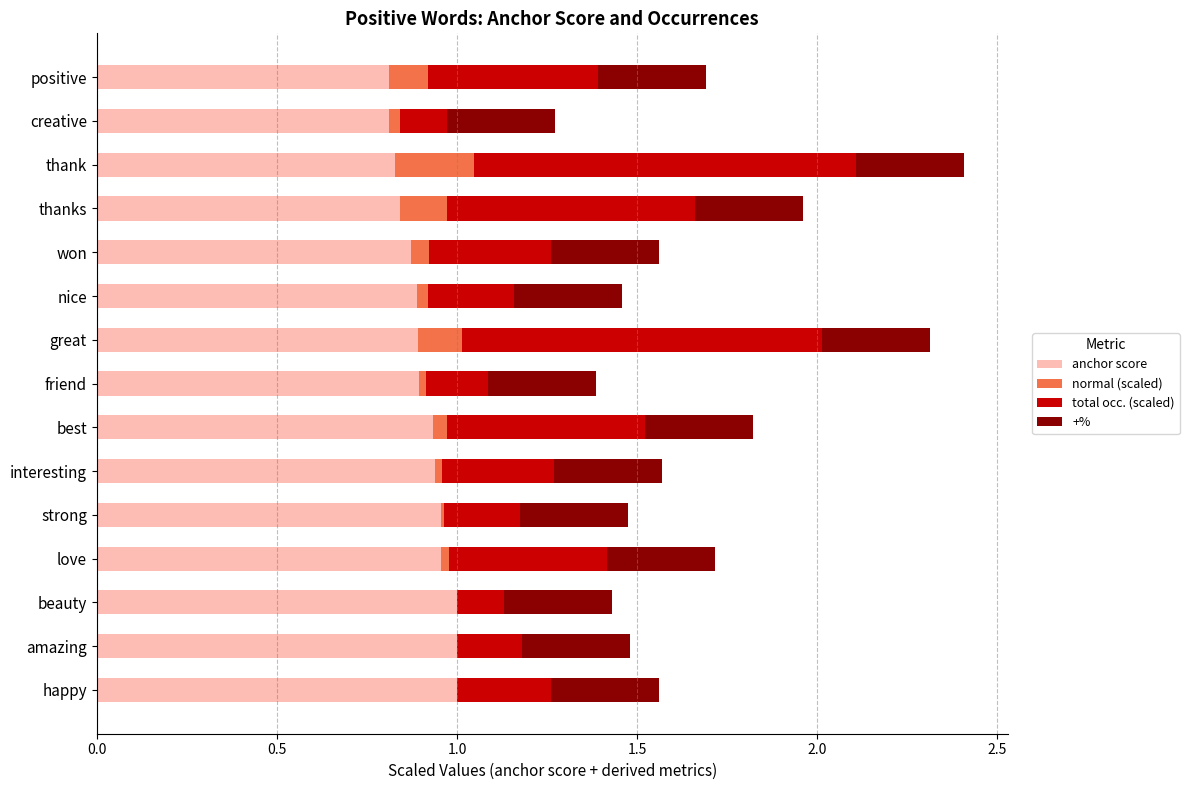

Is it true that anchor score equals 0.8 at creative?

True